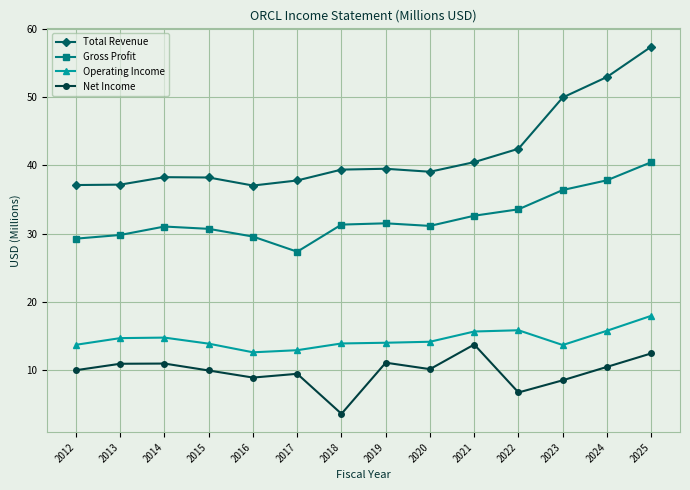

In Total Revenue, how many points are higher than both neighbors (excluding endpoints)?

2